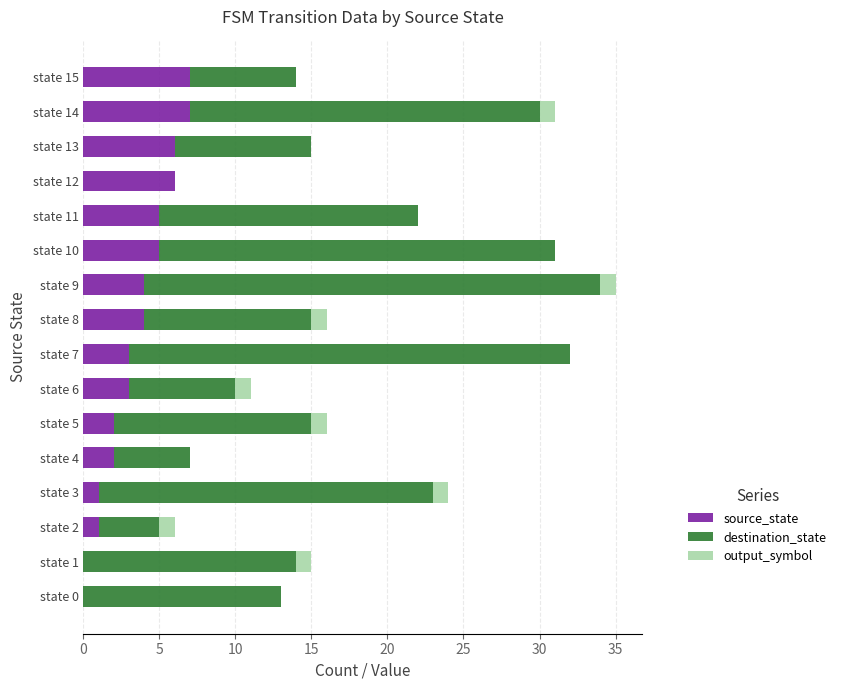

Is it true that source_state equals 1 at state 11?

False